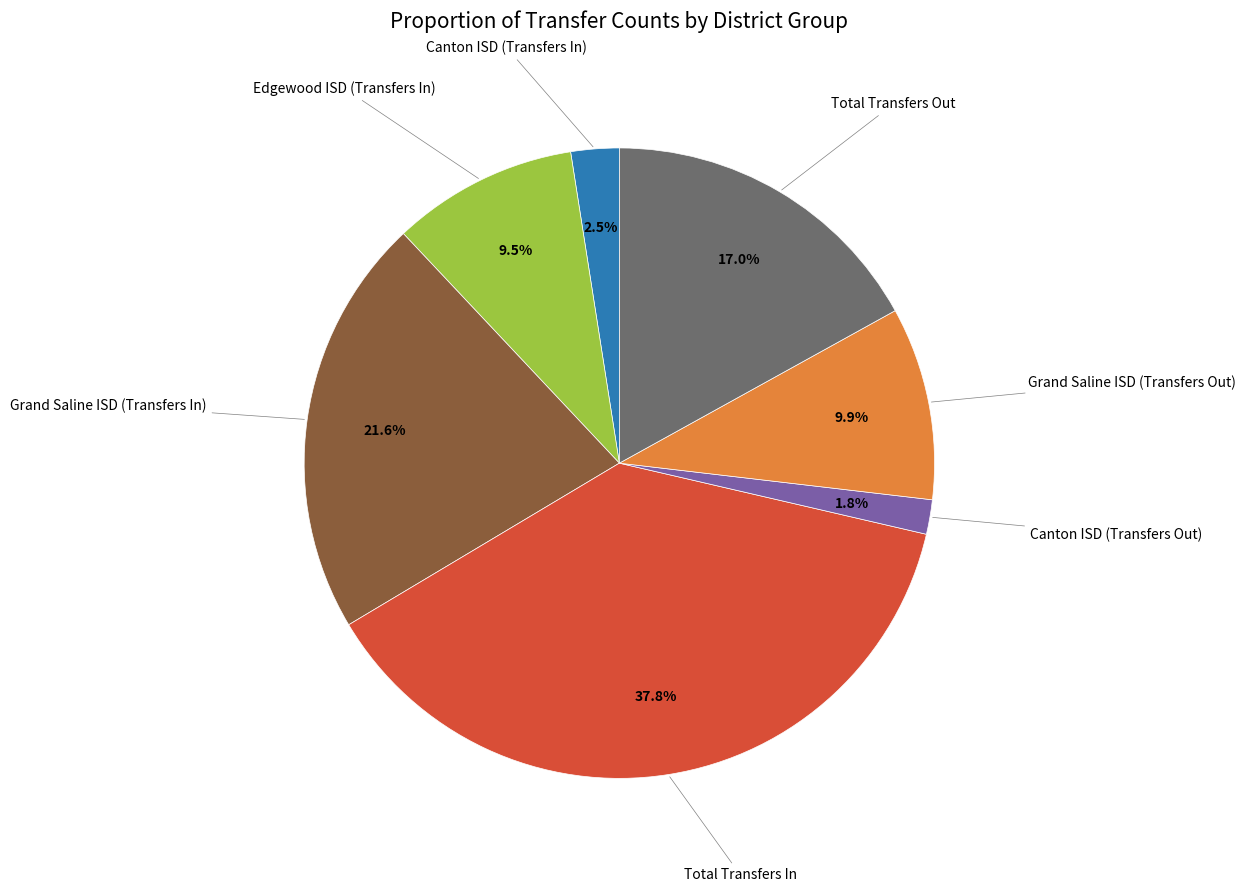

Is there any slice that represents more than half of the pie?

No